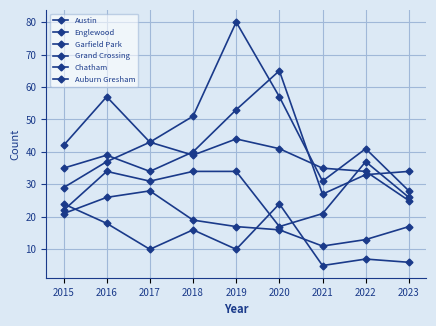

Reading left to right, extract all data points from this chart.

Austin: 35	39	34	40	53	65	27	33	34
Englewood: 42	57	43	39	44	41	35	34	25
Garfield Park: 29	37	43	51	80	57	31	41	28
Grand Crossing: 22	34	31	34	34	17	21	37	26
Chatham: 21	26	28	19	17	16	11	13	17
Auburn Gresham: 24	18	10	16	10	24	5	7	6